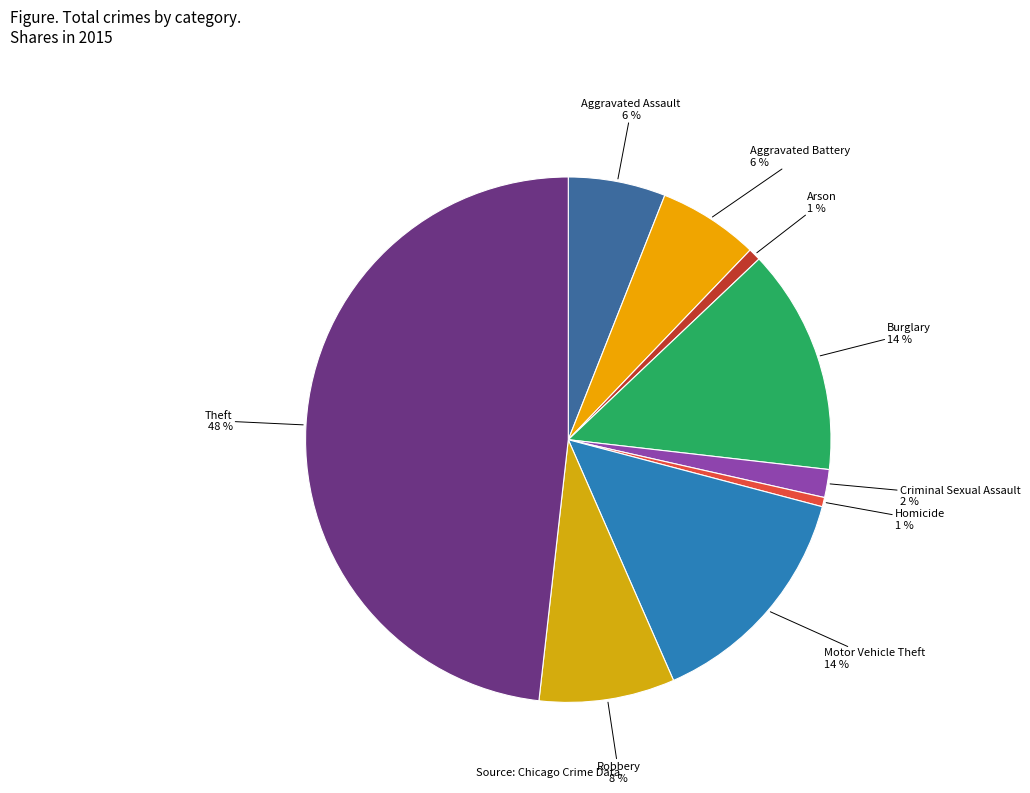

Combined, do Theft and Aggravated Battery account for over 50%?

Yes